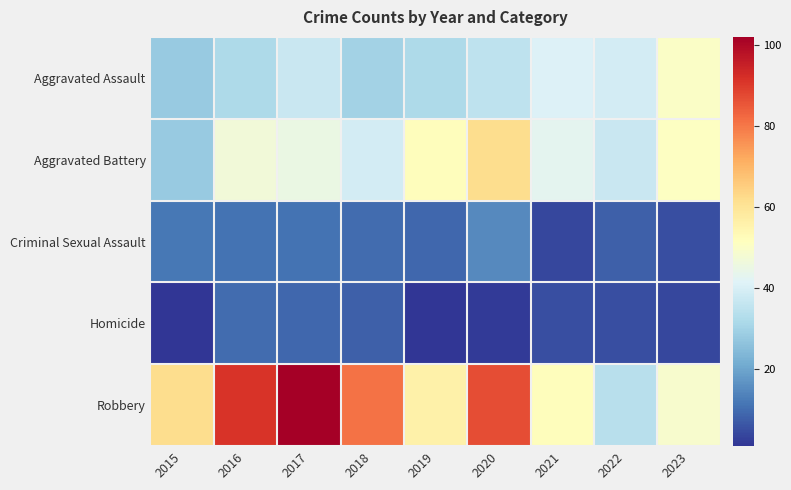

What is the smallest value displayed?

1